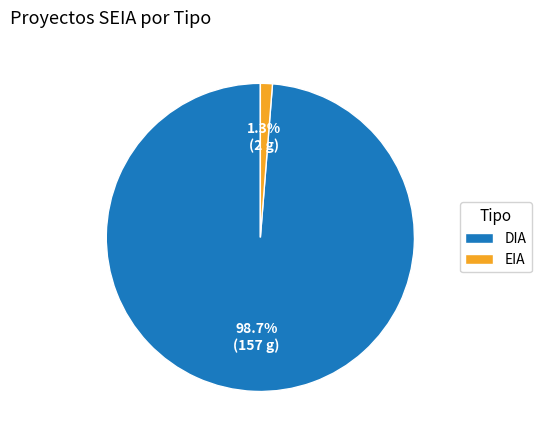

Count the number of slices in the pie.

2